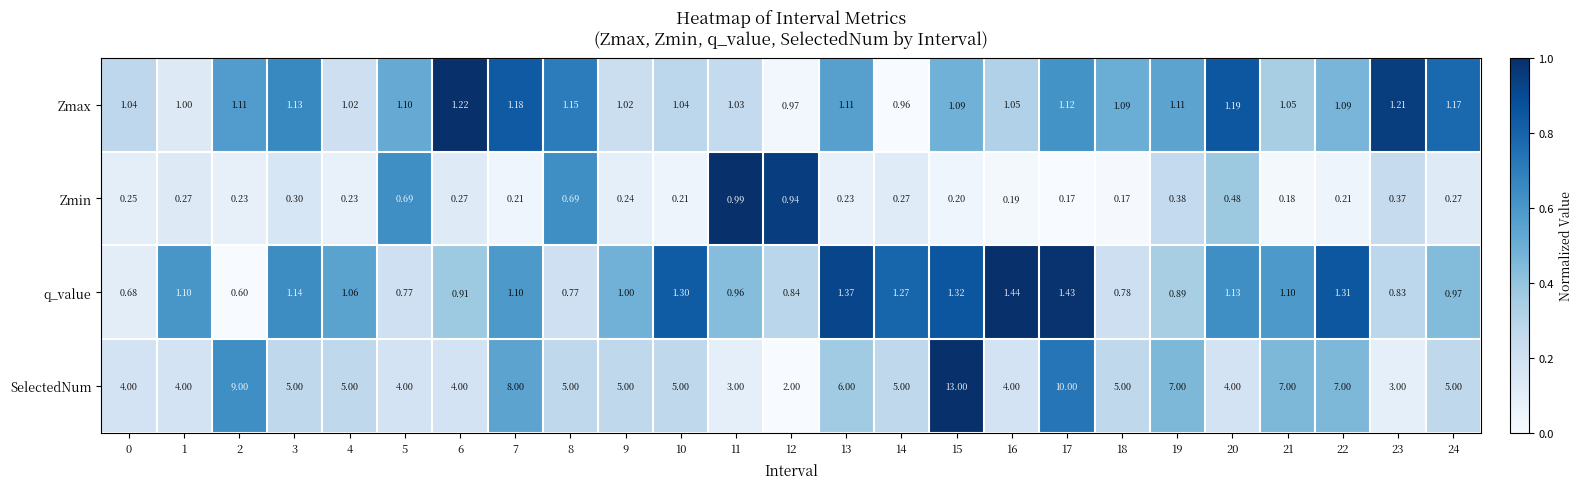

List the series in order of their peak value, highest first.

SelectedNum, q_value, Zmax, Zmin